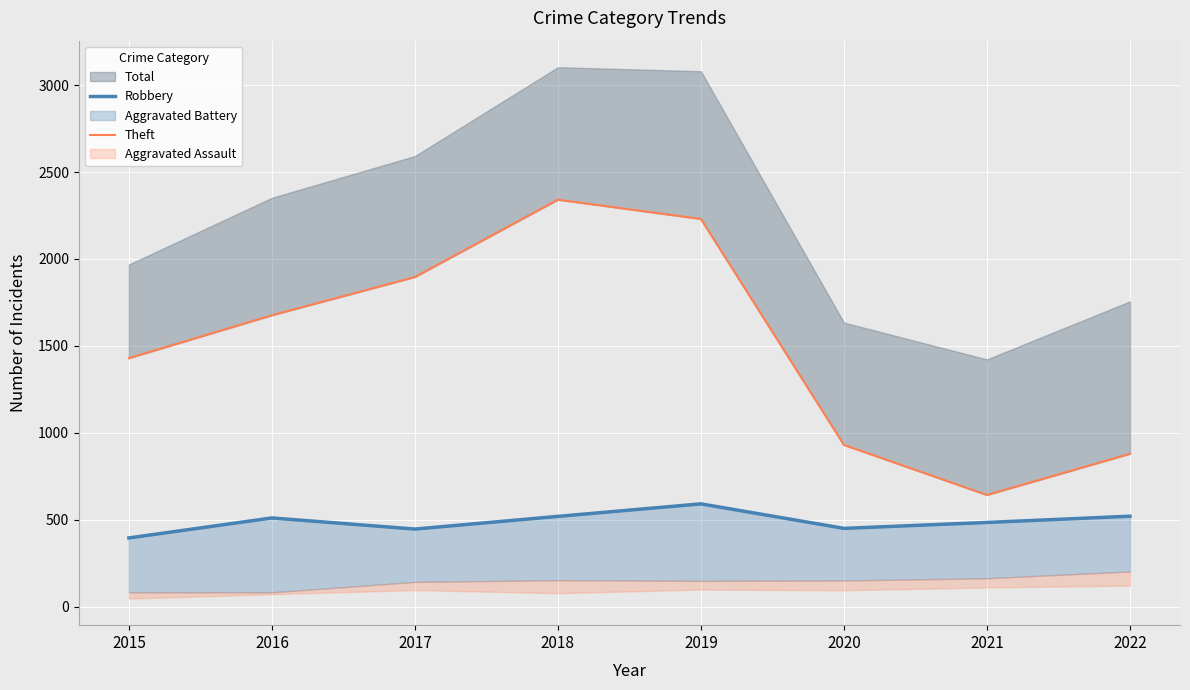

What is the difference between the second highest and second lowest values in the Robbery series?

74